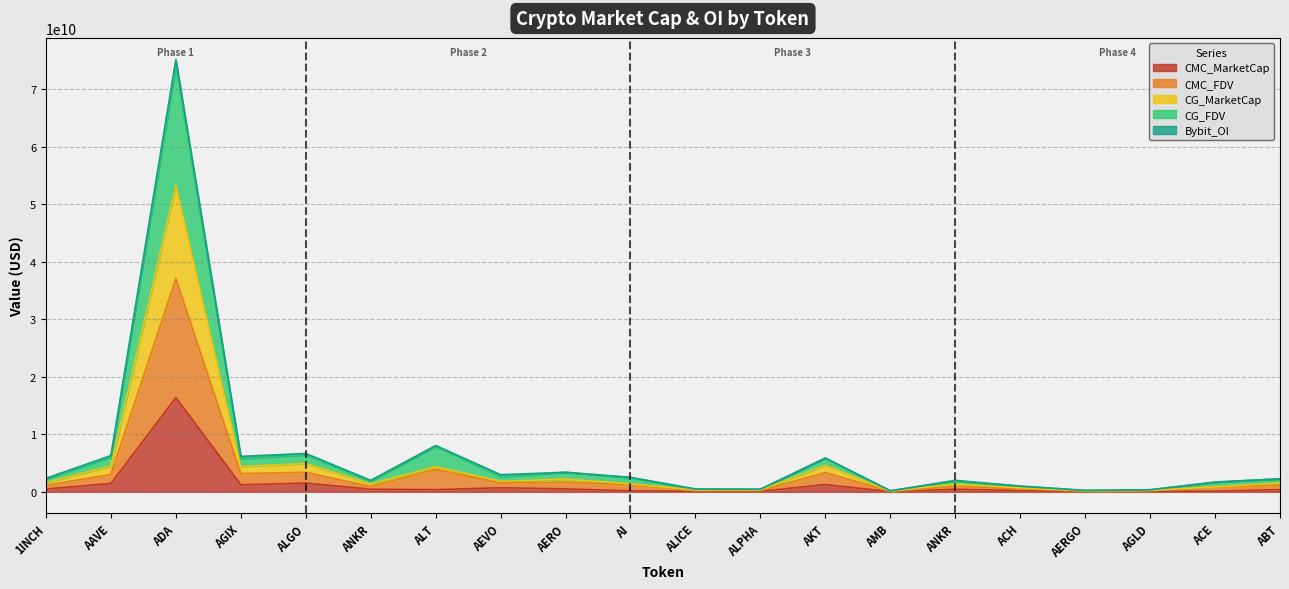

What are all the series names shown in the legend?

CMC_MarketCap, CMC_FDV, CG_MarketCap, CG_FDV, Bybit_OI